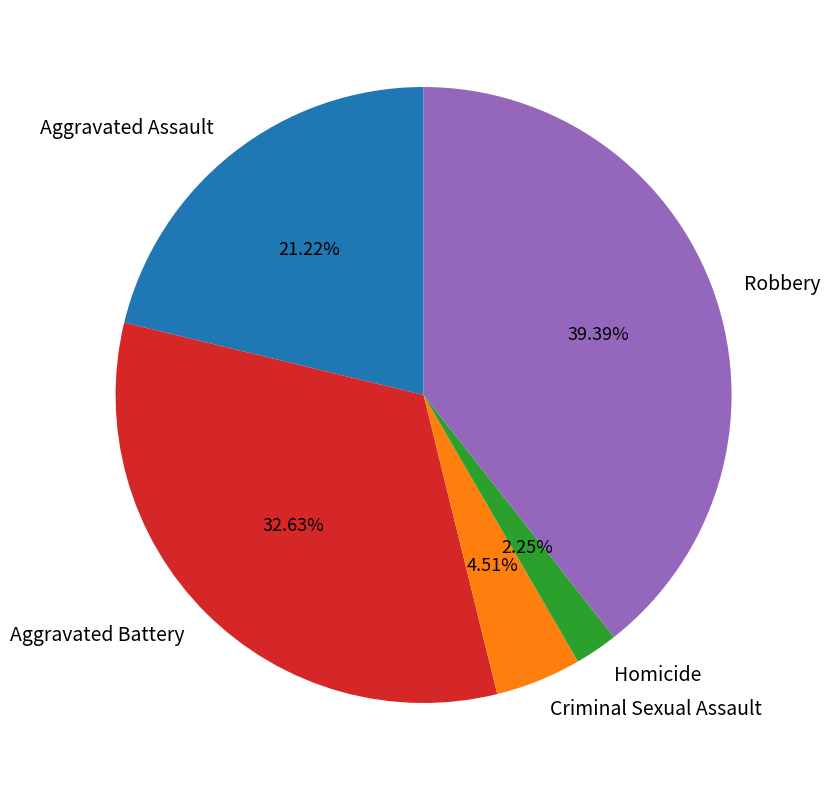

Approximately how many times larger is the value at Aggravated Battery compared to Criminal Sexual Assault?

7.2